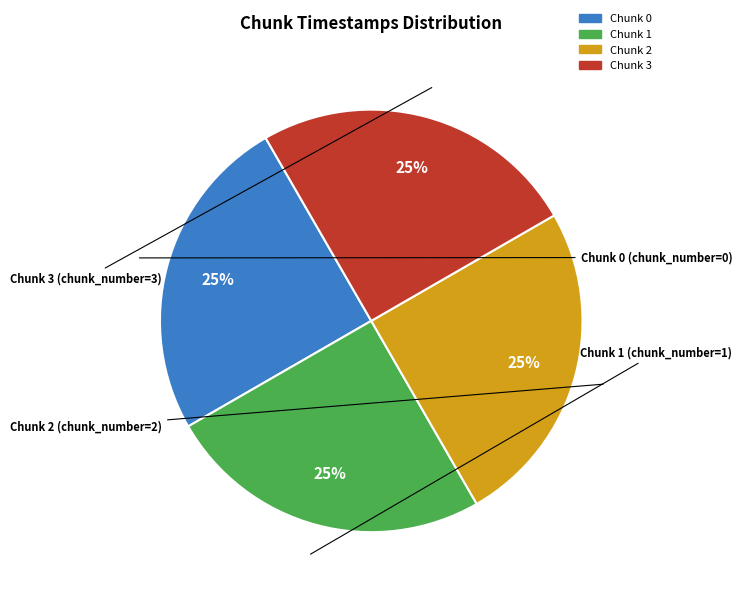

To the nearest percent, what is the average slice percentage?

25%